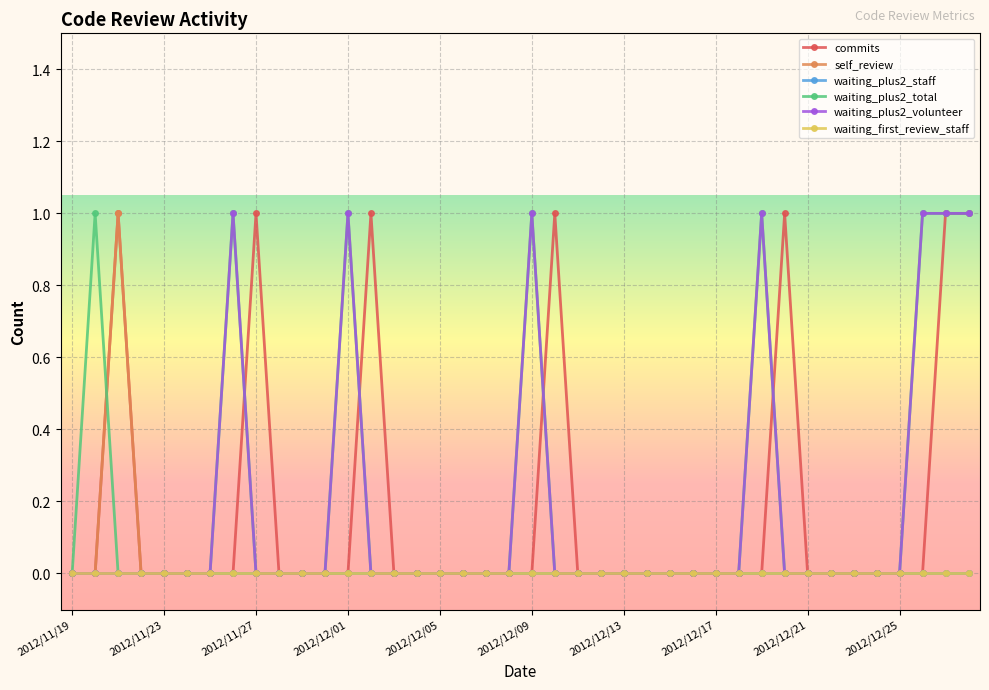

What is the maximum value shown in the chart?

1